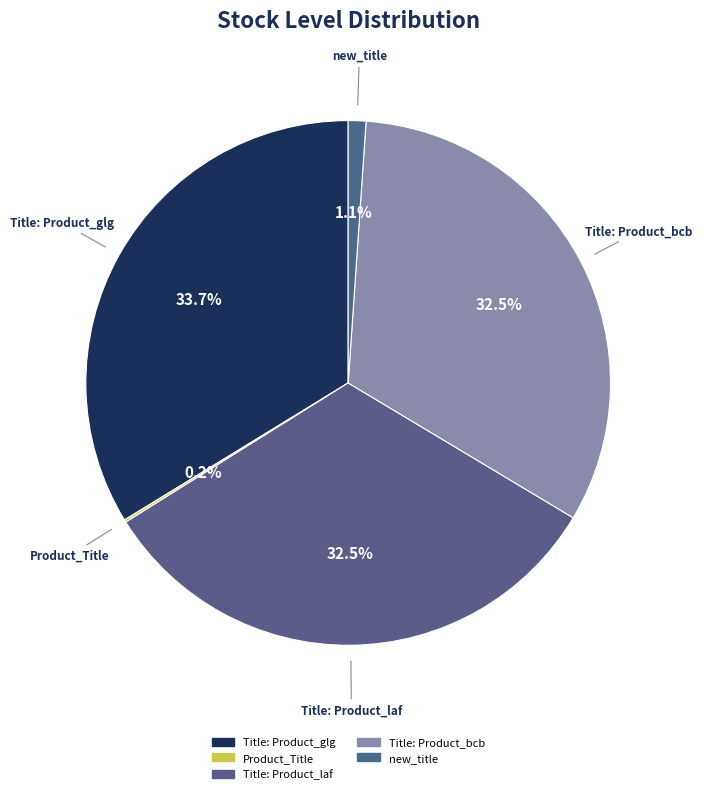

What percentage is NOT represented by Title: Product_laf?

67.5%